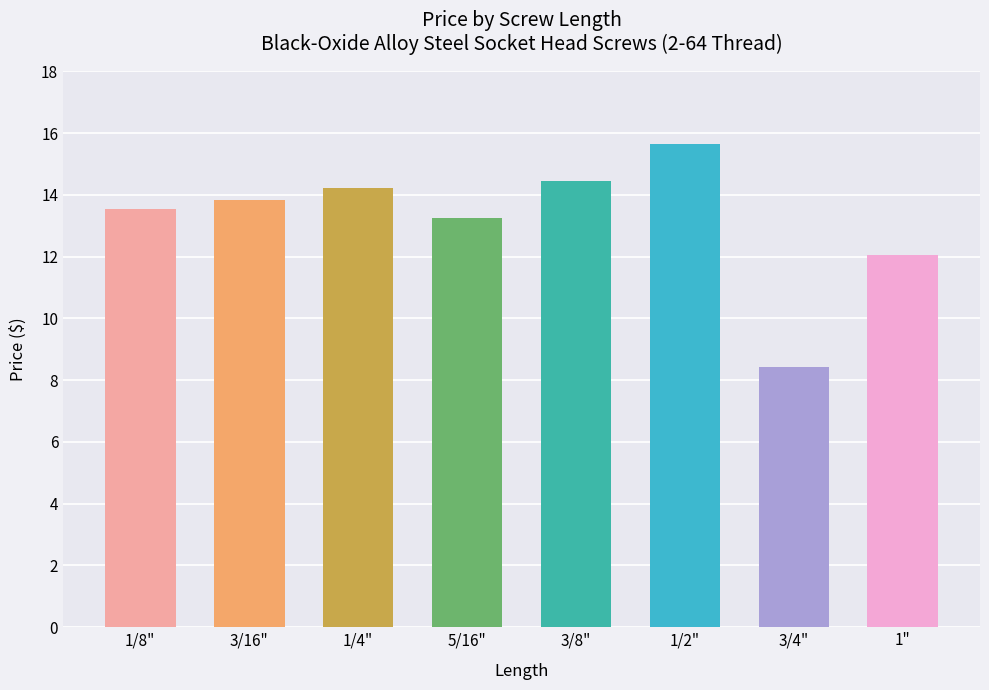

Does the chart contain stacked bars?

No